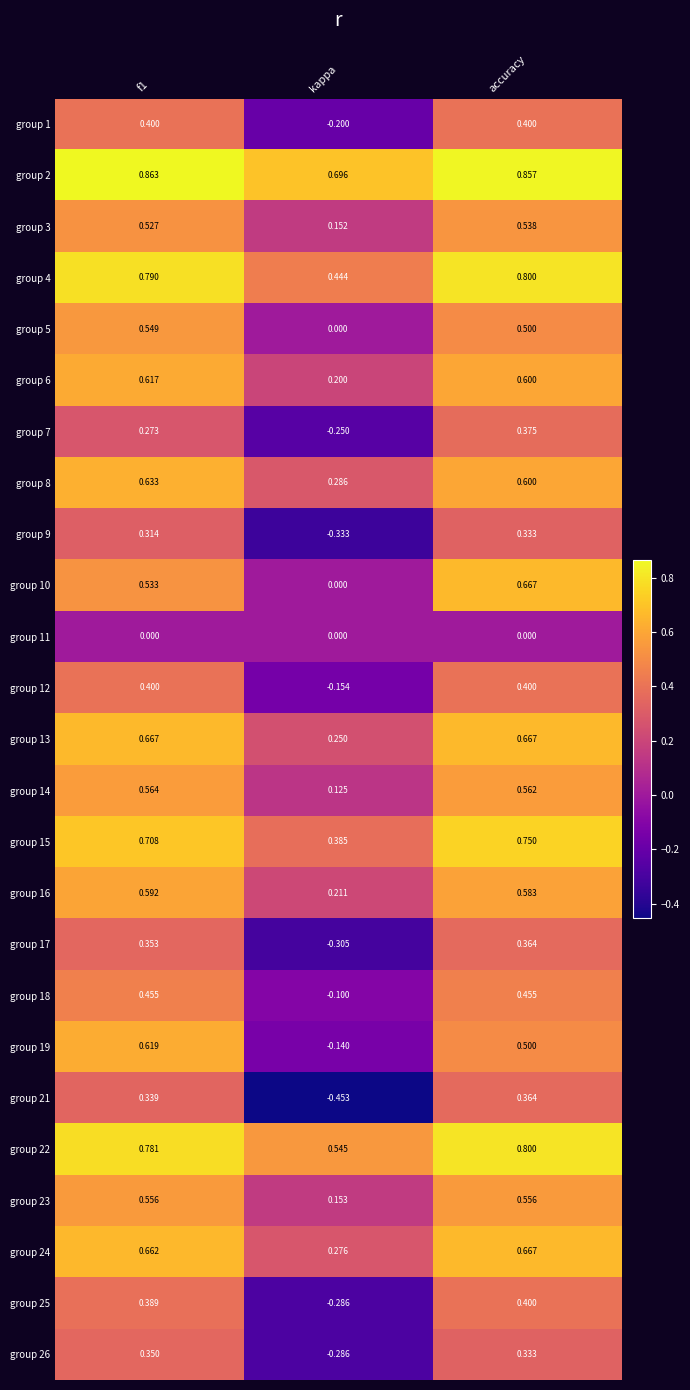

Where is group 6 nearest to the value 0?

kappa